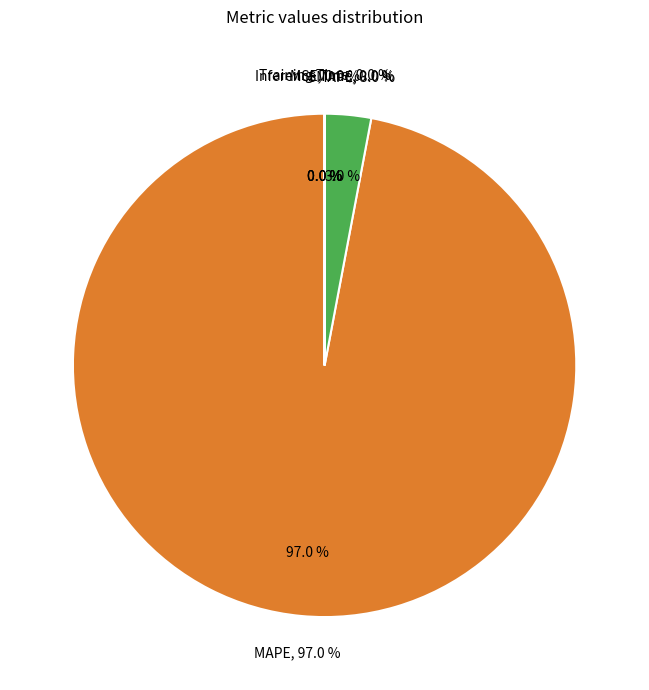

Does Inference Time account for over 50% of the chart?

No